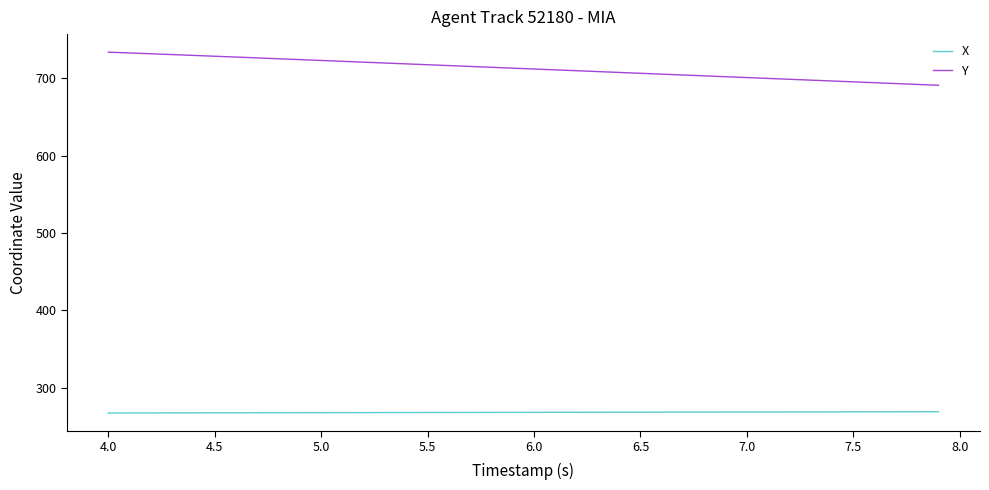

Which series has the widest spread of values?

Y